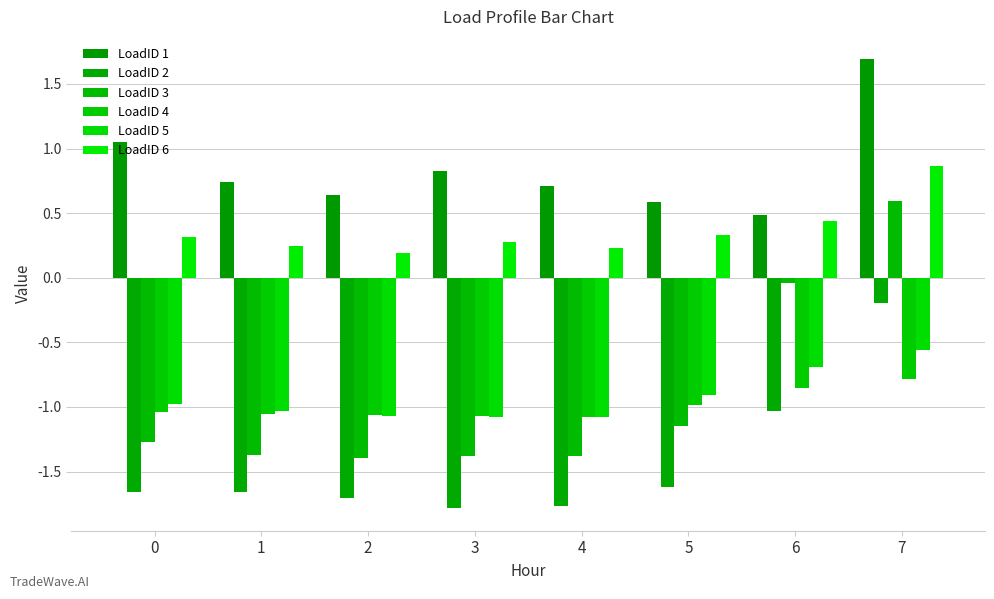

What is the difference between the maximum and minimum values in the LoadID 4 series?

0.3